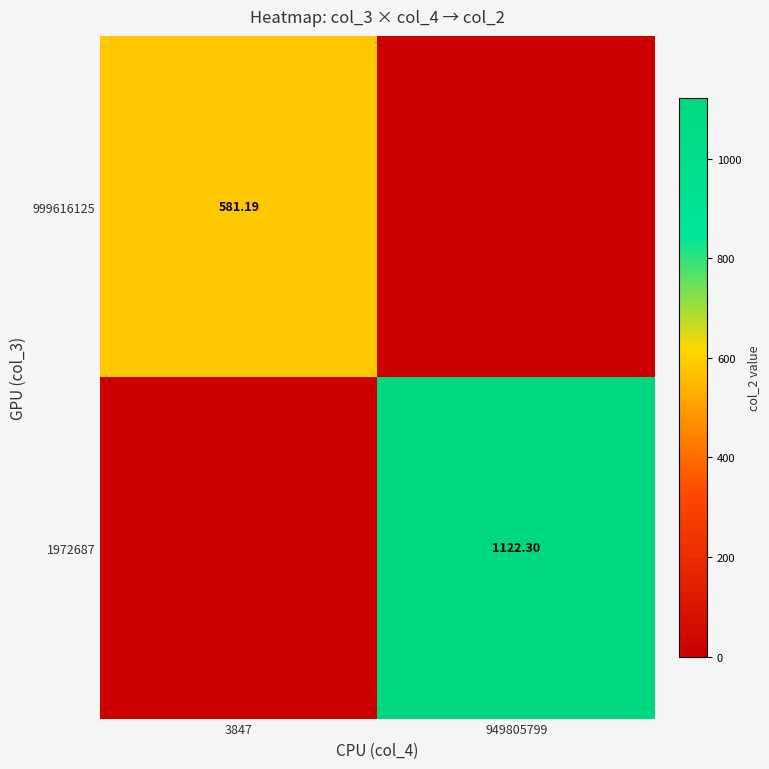

Which has a higher value, 3847 or 949805799?

3847